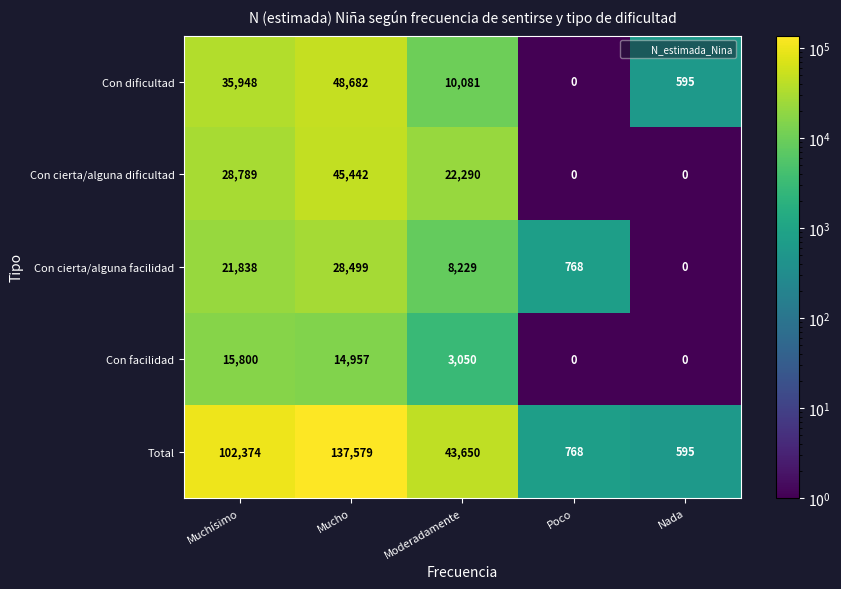

Which series has the widest spread of values?

Total